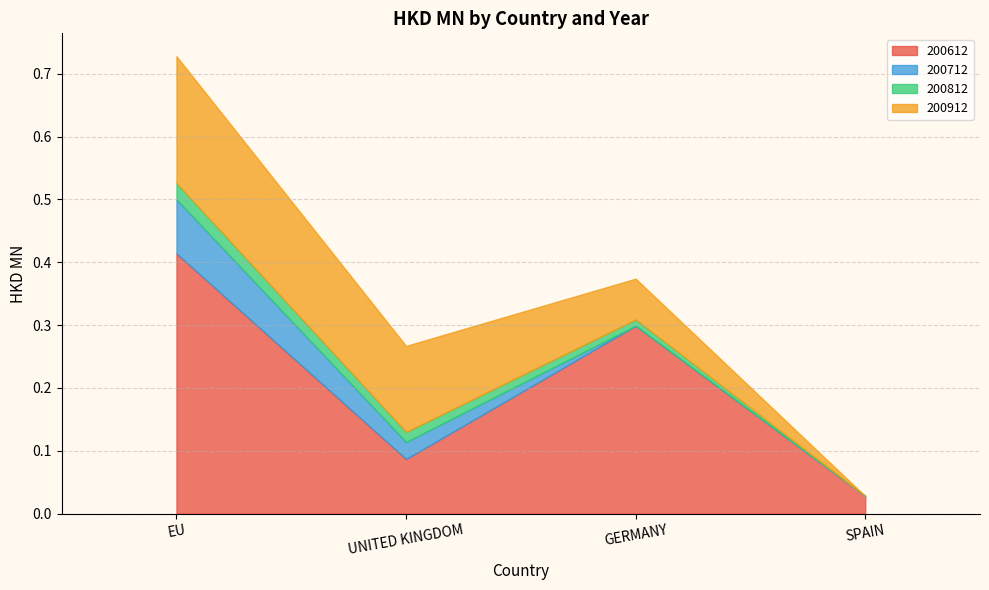

True or false: 200612 has a value of 0.3 at GERMANY.

True